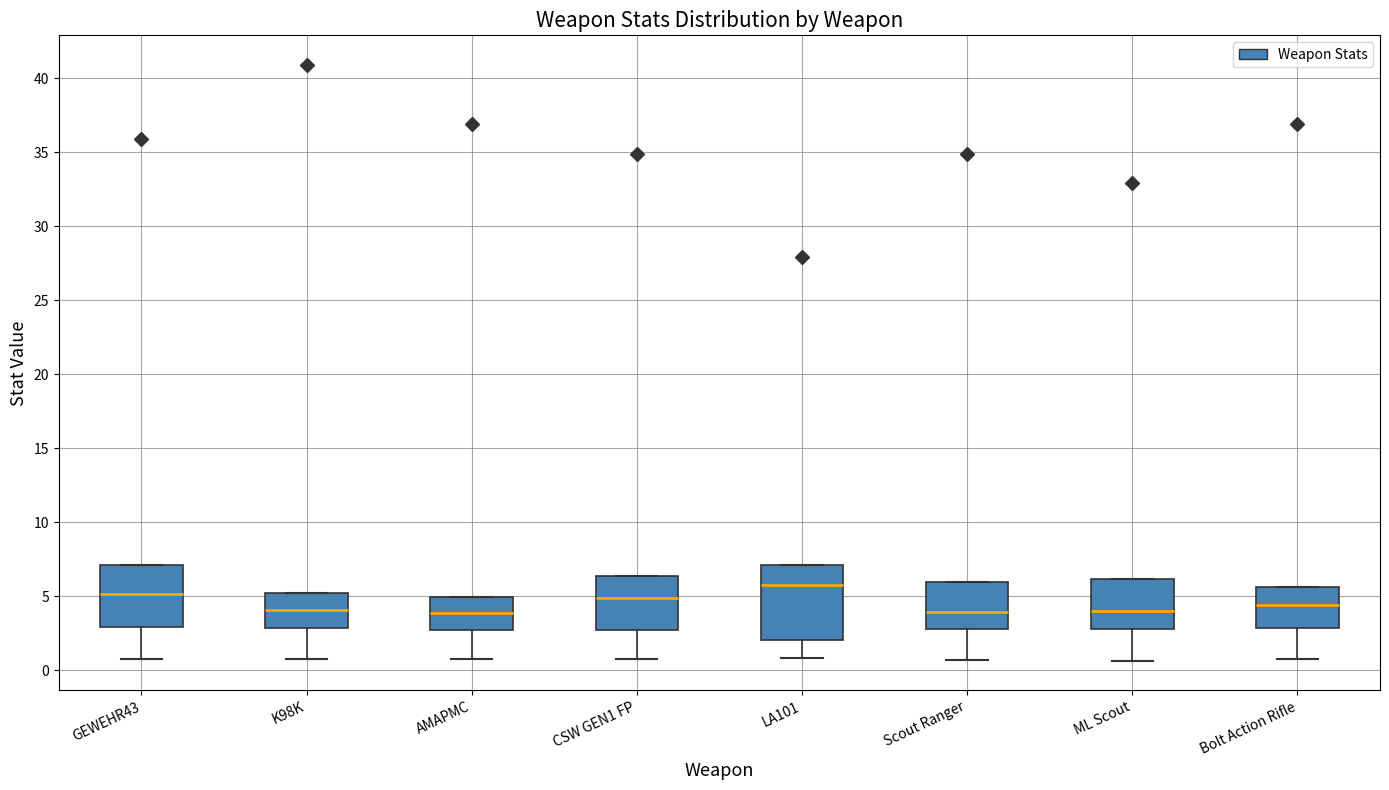

Comparing the boxes themselves (not the whiskers), which one is the tallest?

LA101